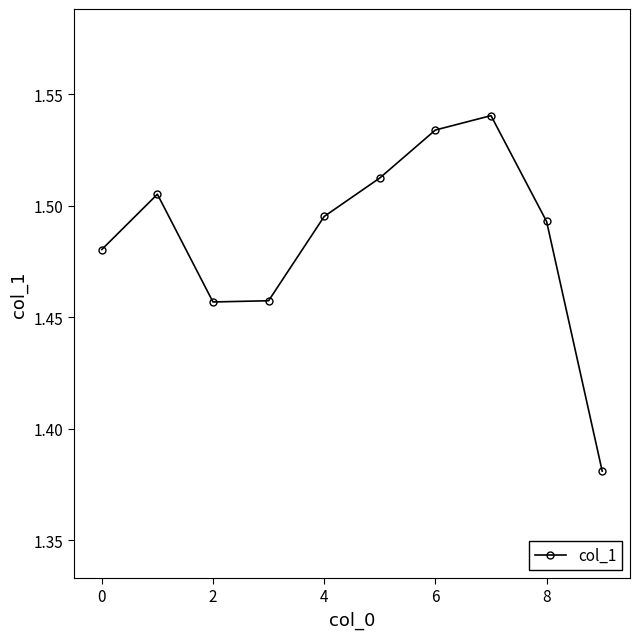

How many interior local valleys (lower than both neighbors) does the data have?

1